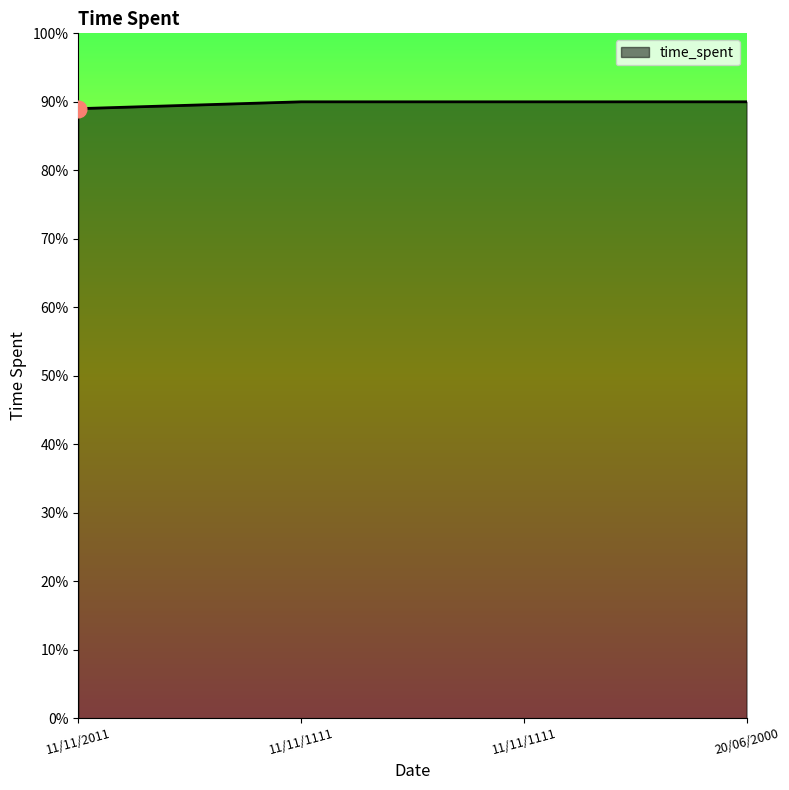

Does the chart display data point markers on the line(s)?

No